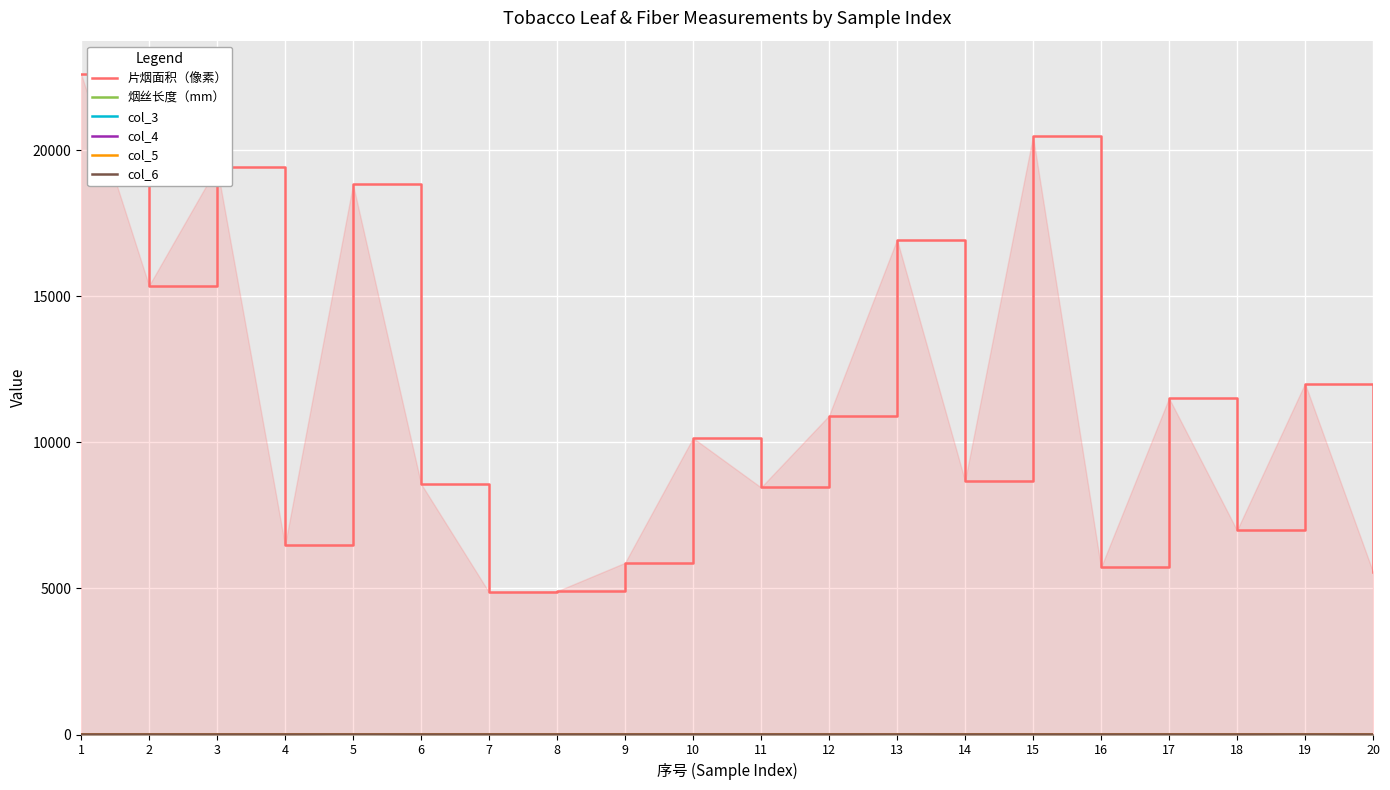

What is the average value of the 片烟面积（像素） series?

11216.1